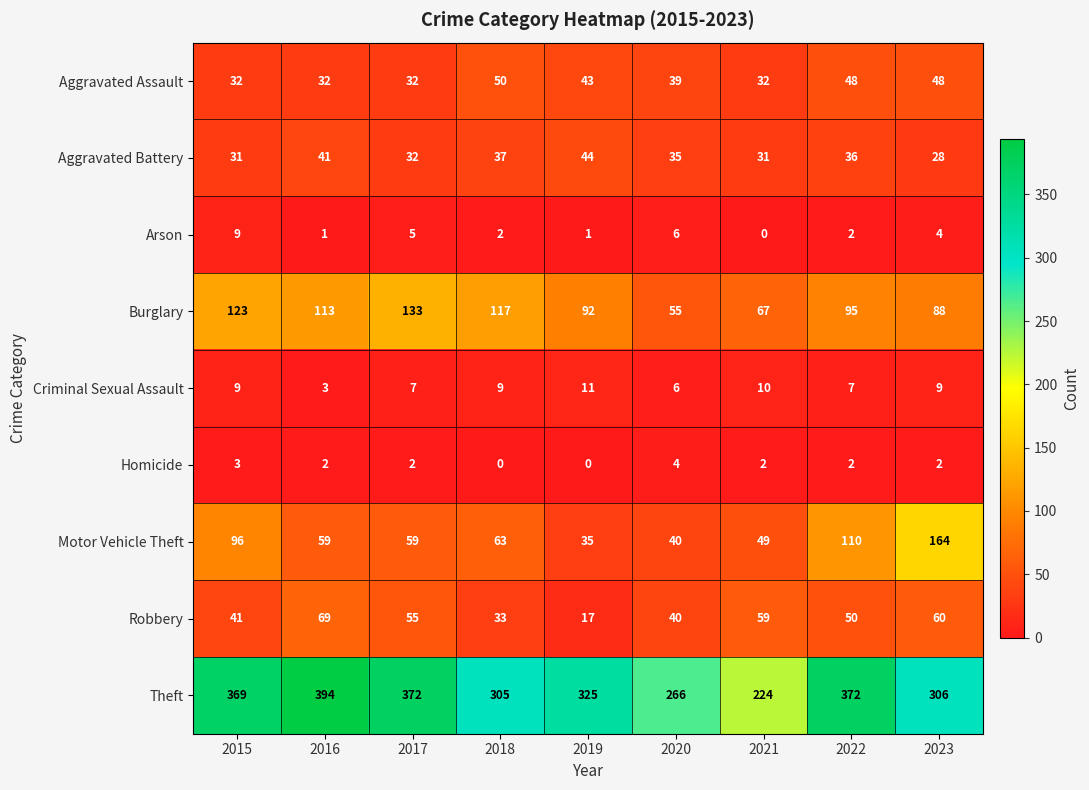

What is the difference between the maximum and minimum values in the Motor Vehicle Theft series?

129